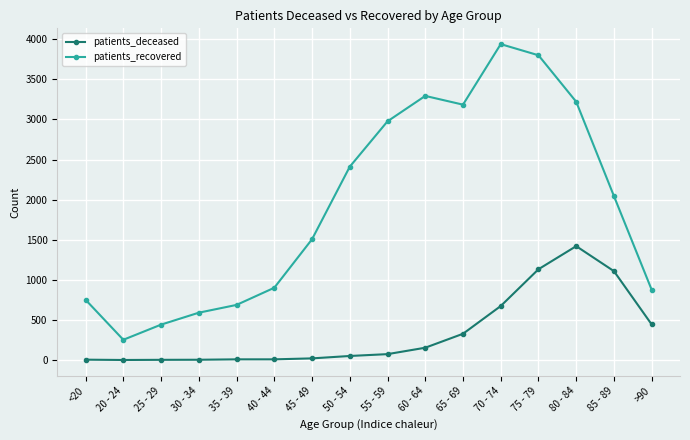

List the series in order of their overall mean, lowest first.

patients_deceased, patients_recovered